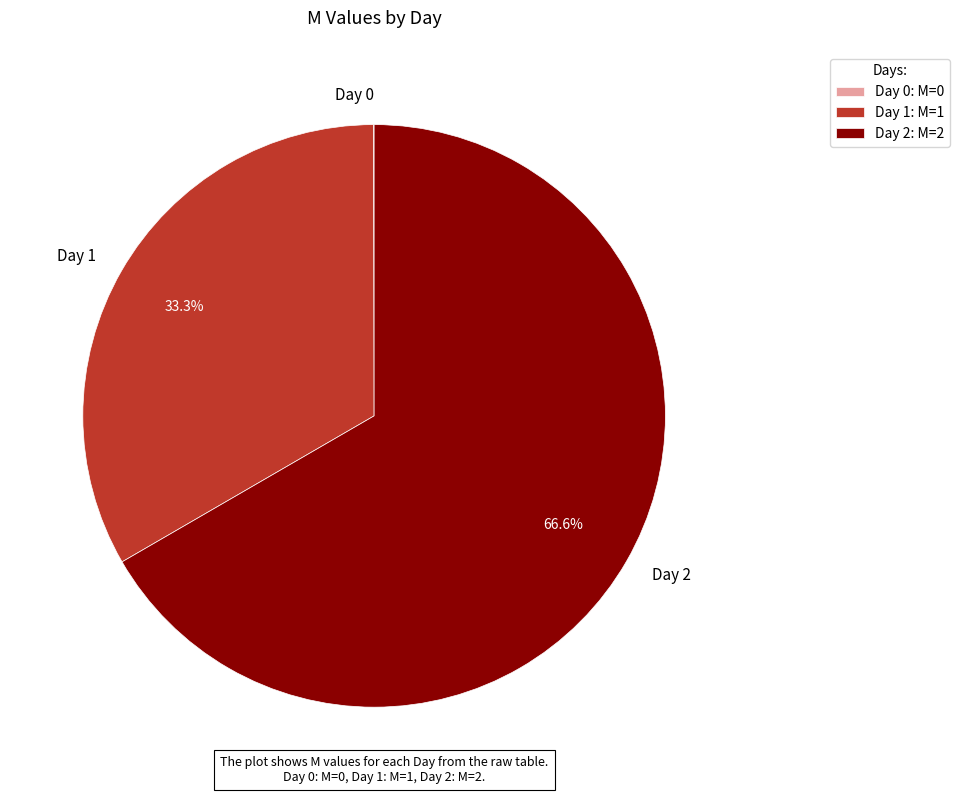

Combined, do Day 1 and Day 2 account for over 50%?

Yes